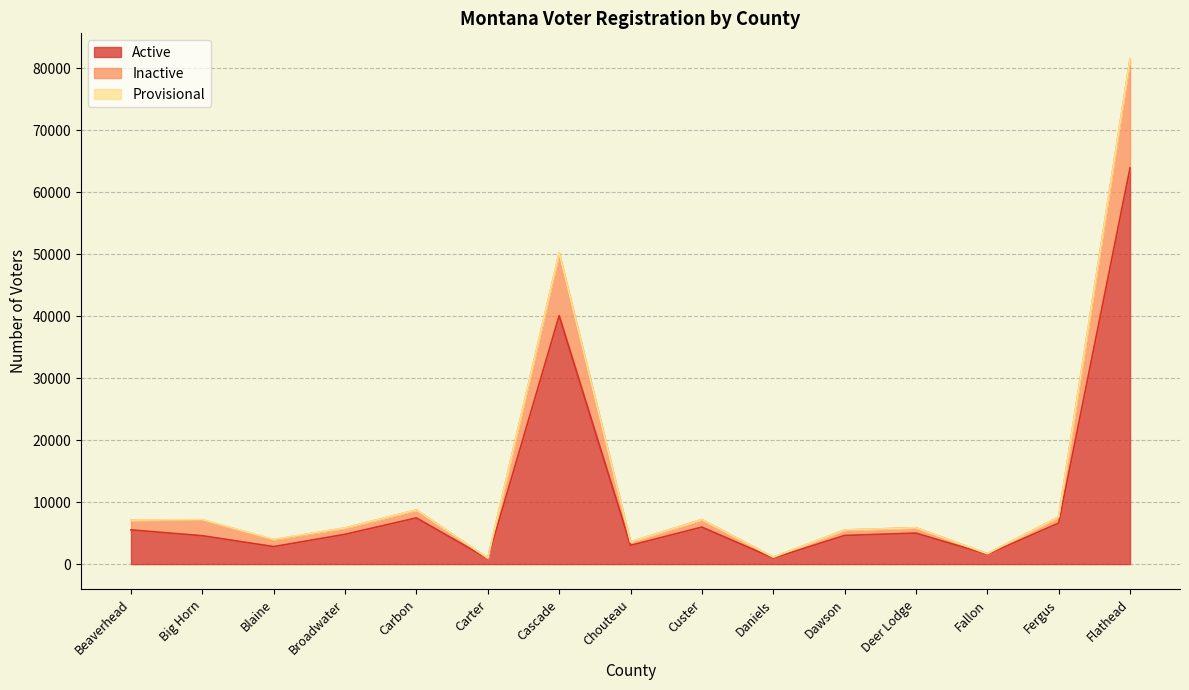

True or false: Active has a value of 40095 at Cascade.

True